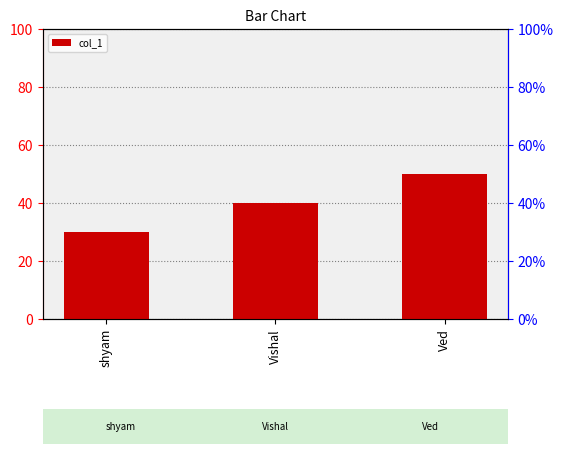

Are the bars grouped side by side (vs. stacked)?

No